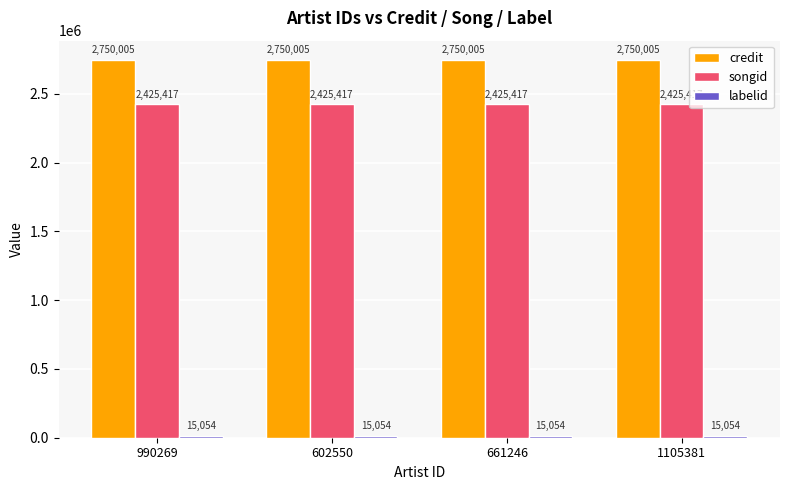

At how many categories does at least one series exceed 2703796?

4